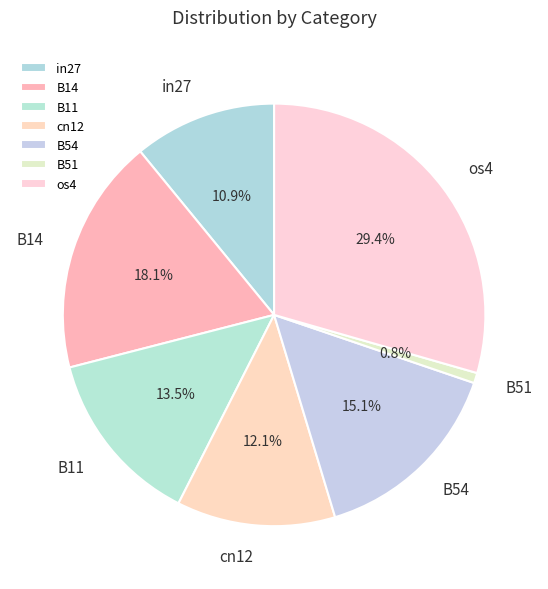

To the nearest percent, what is the average slice percentage?

14%